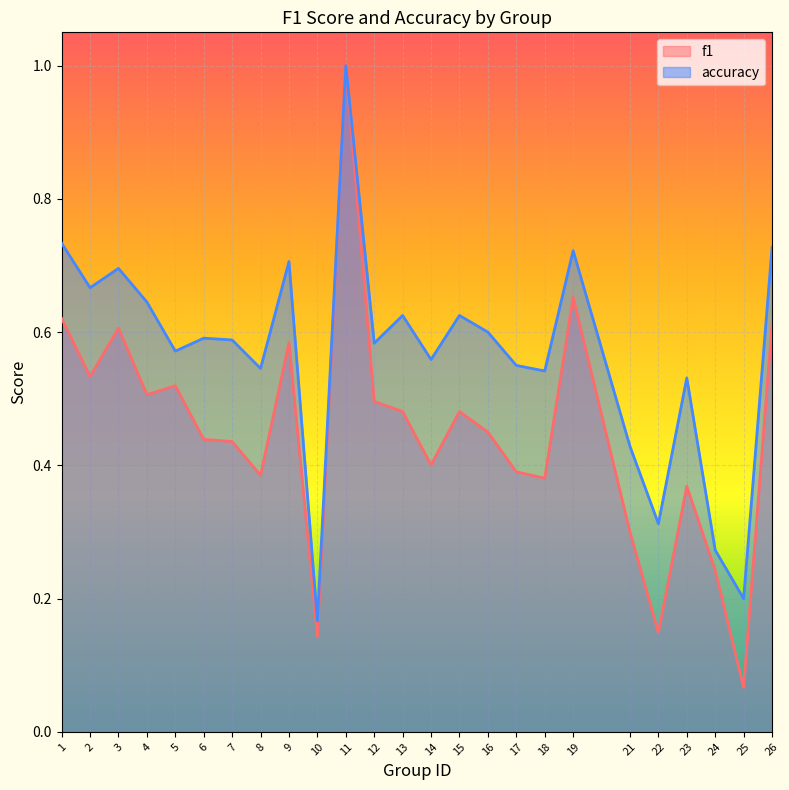

Is it true that accuracy equals 0.6 at 15?

True